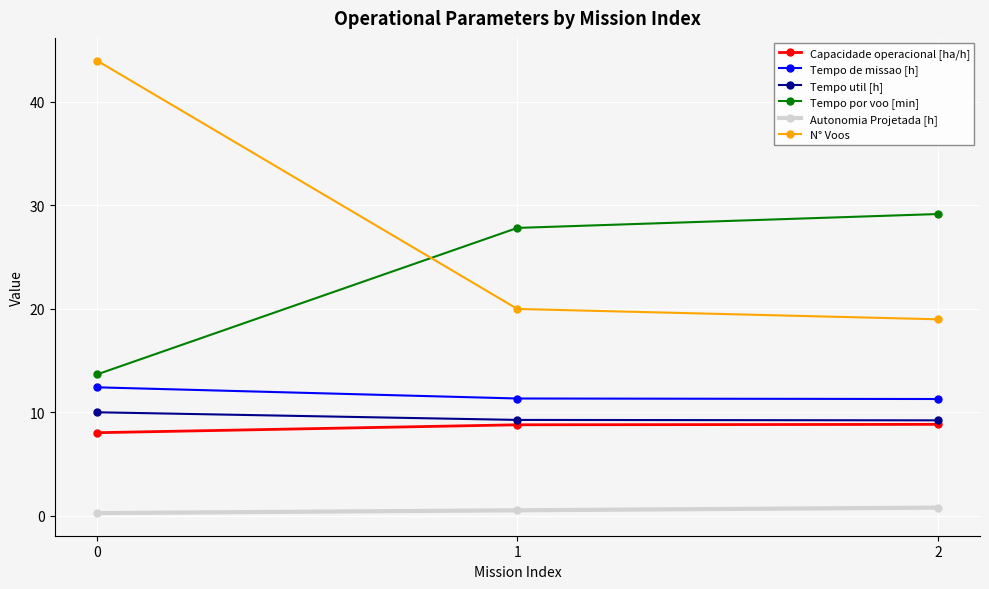

What is the highest value of the N° Voos series?

44.0